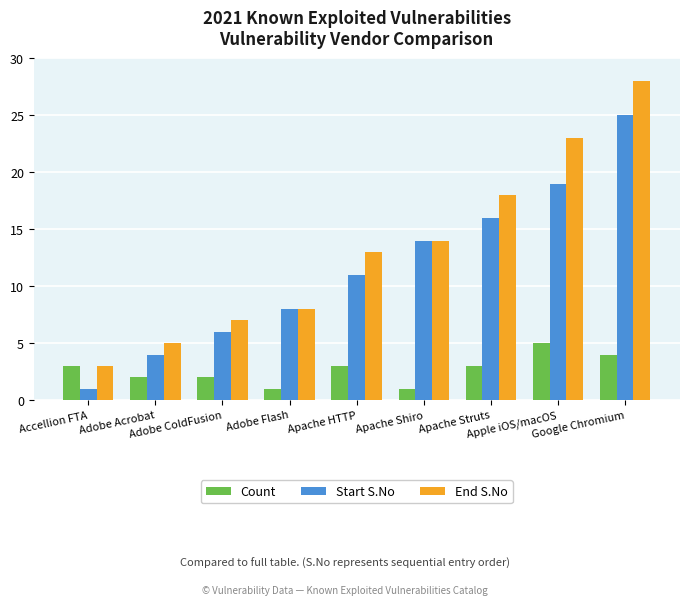

What is the spread (max minus min) of values at Apple iOS/macOS?

18